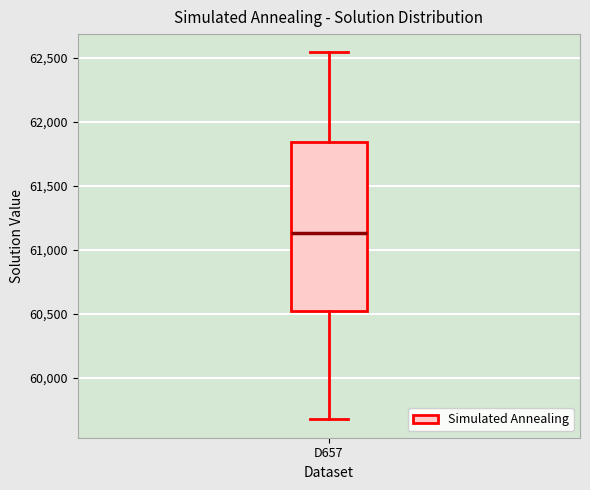

Transcribe this box plot: give where the median line is, the range the box spans, and where the two whiskers end, as read against the y-axis. The values are not printed on the chart, so give them approximately, as read against the axis.

median 61150, box 60500 to 61850, whiskers 59650 to 62550